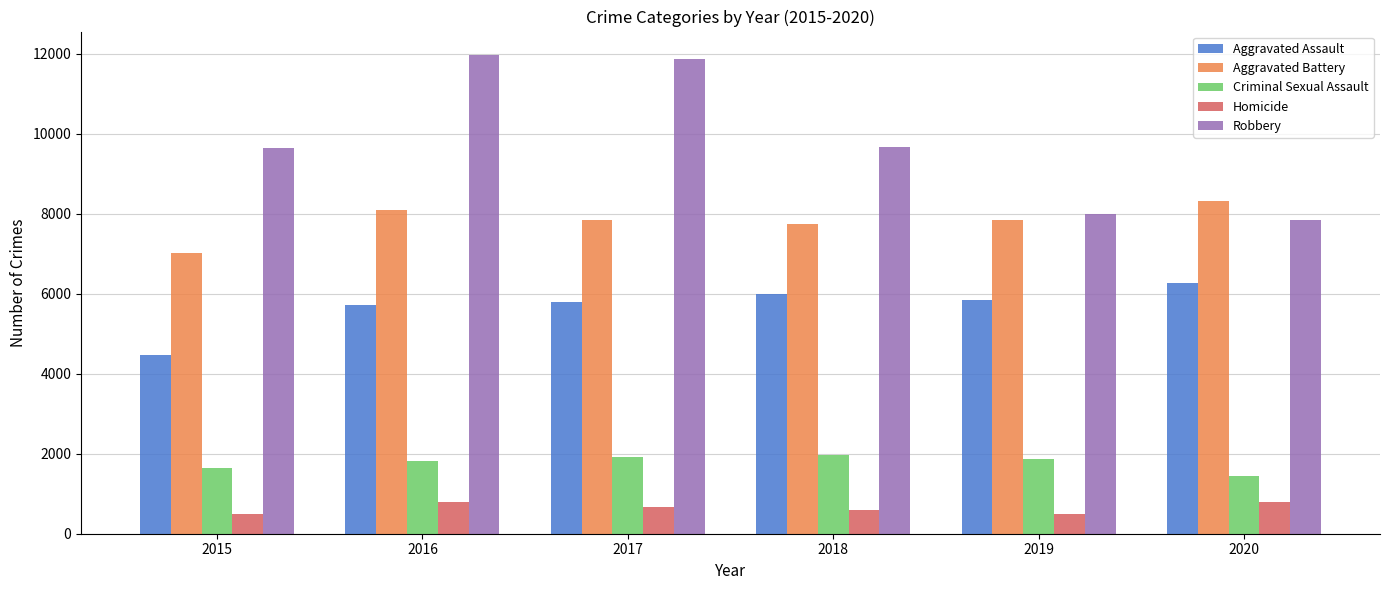

List the series in order of their peak value, highest first.

Robbery, Aggravated Battery, Aggravated Assault, Criminal Sexual Assault, Homicide